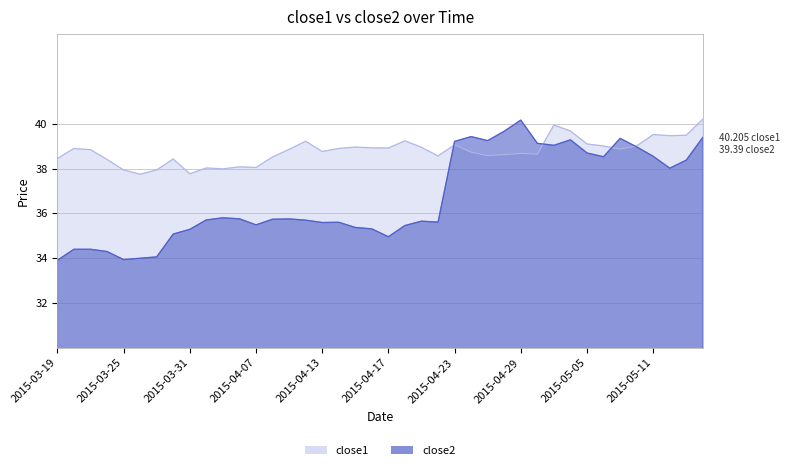

How many lines are shown in the chart?

2